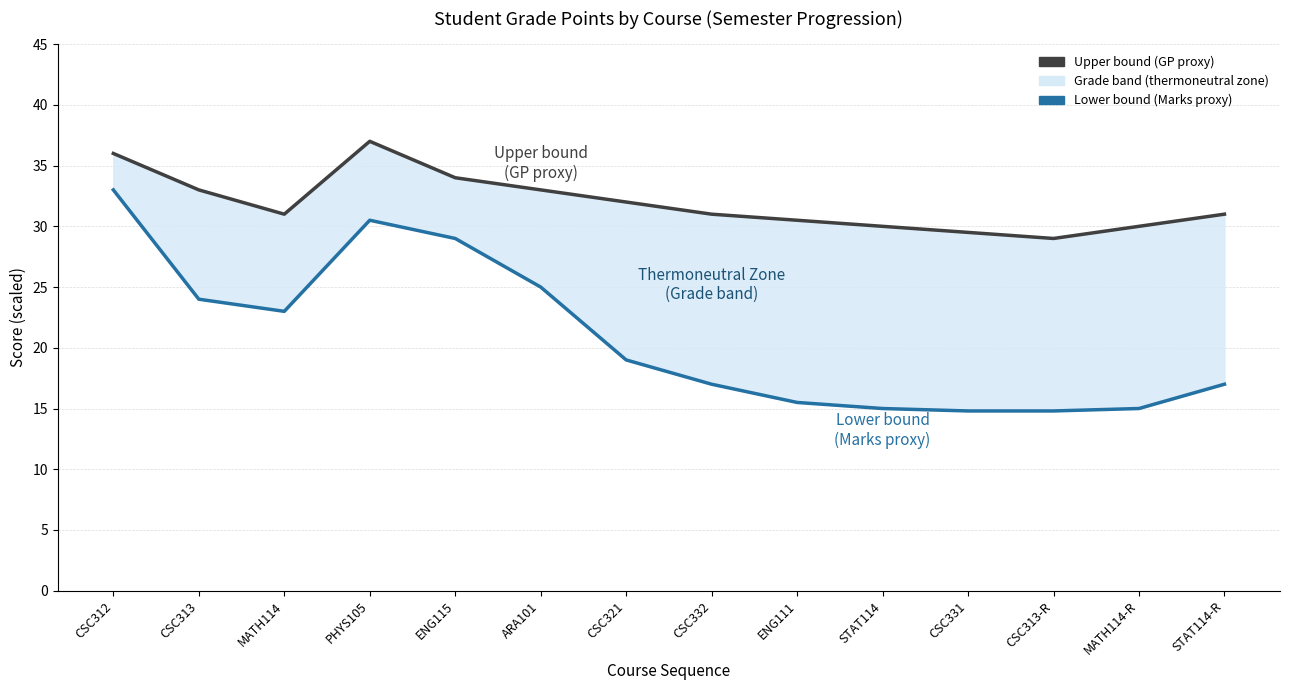

Where is the first local minimum for Lower bound (Marks proxy)?

MATH114